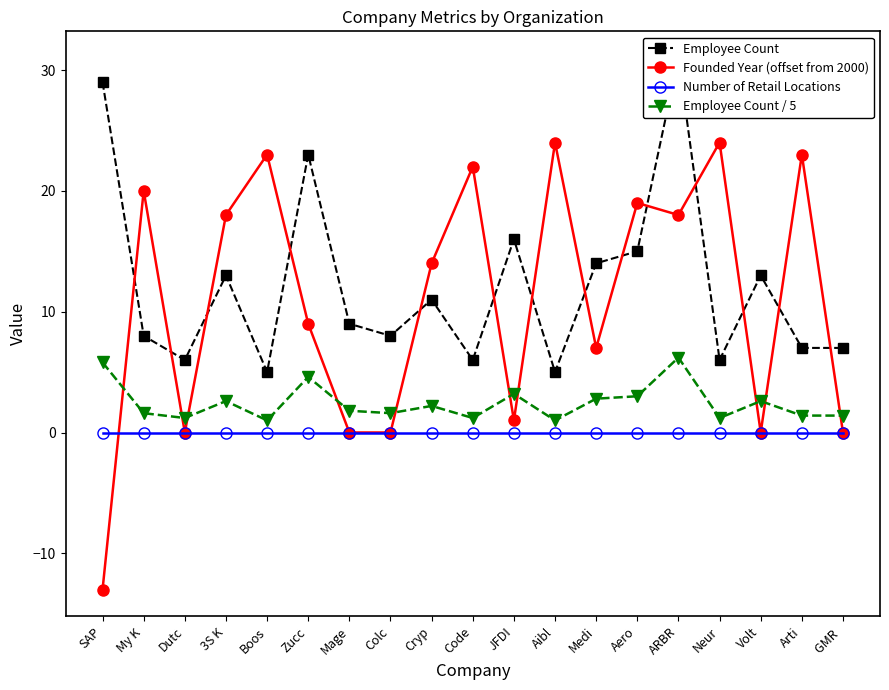

What is the difference between the highest and lowest values at GMR ?

7.0